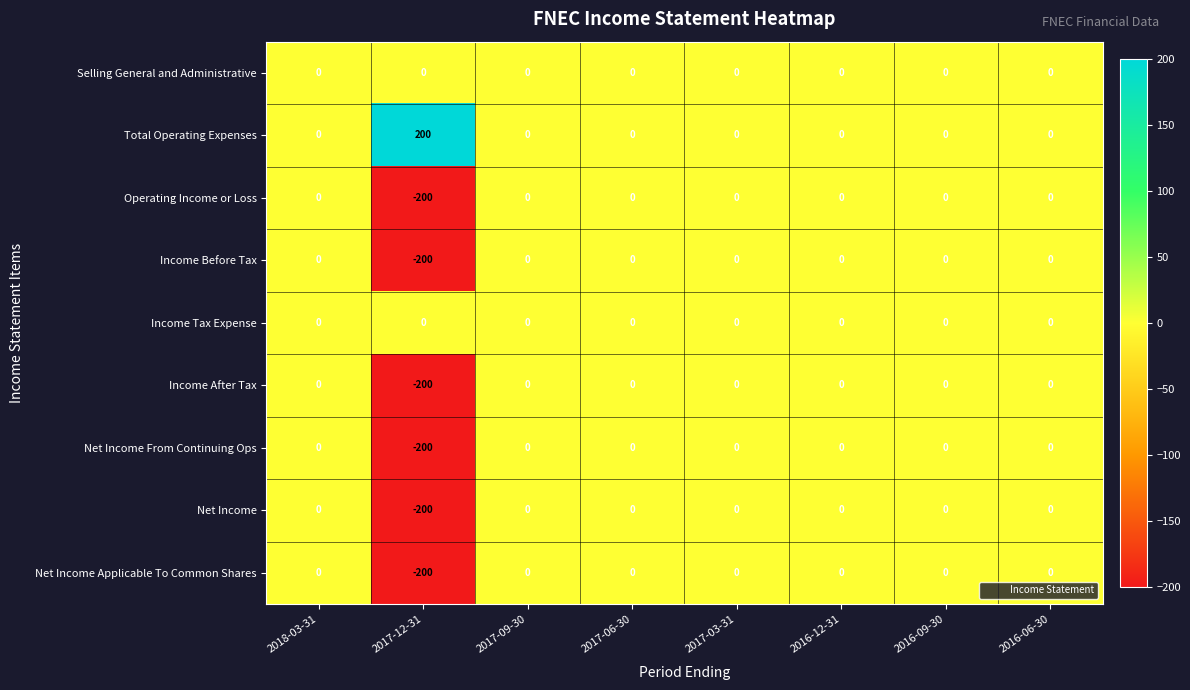

What is the spread (max minus min) of values at 2017-12-31?

400